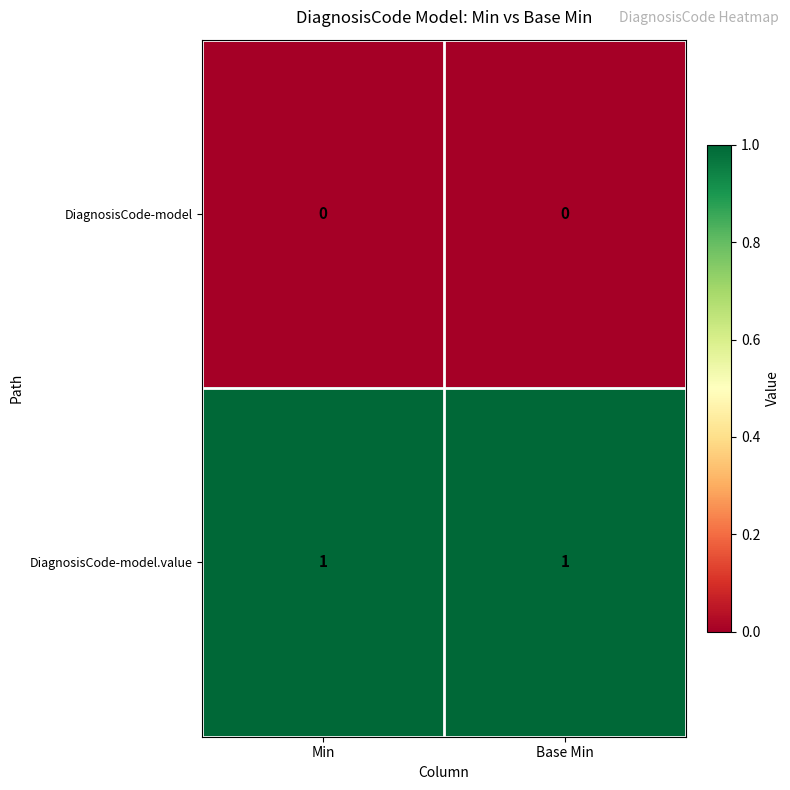

List the series in order of their peak value, lowest first.

DiagnosisCode-model, DiagnosisCode-model.value